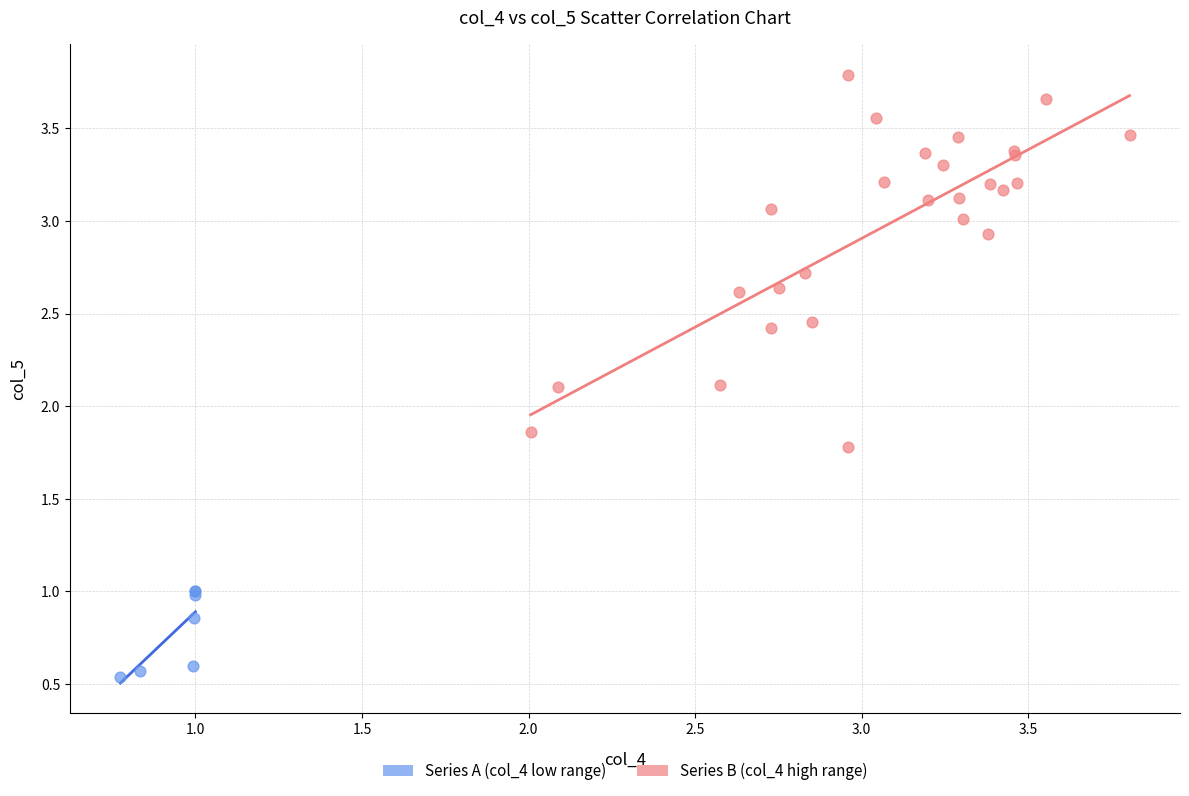

Which series has the widest spread of Y values?

Series B (col_4 high range)